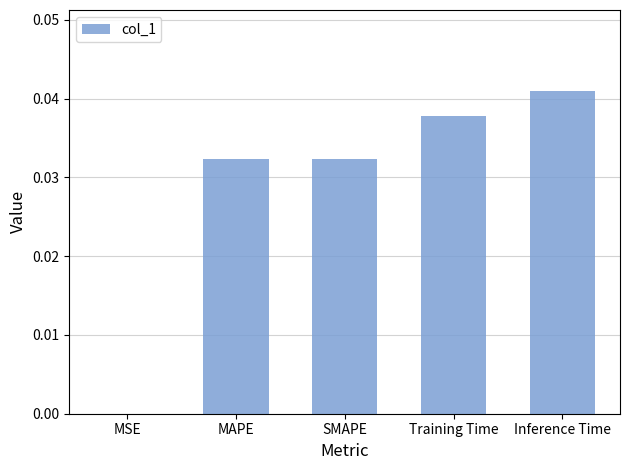

Is it true that the value at Inference Time is 0.0?

True